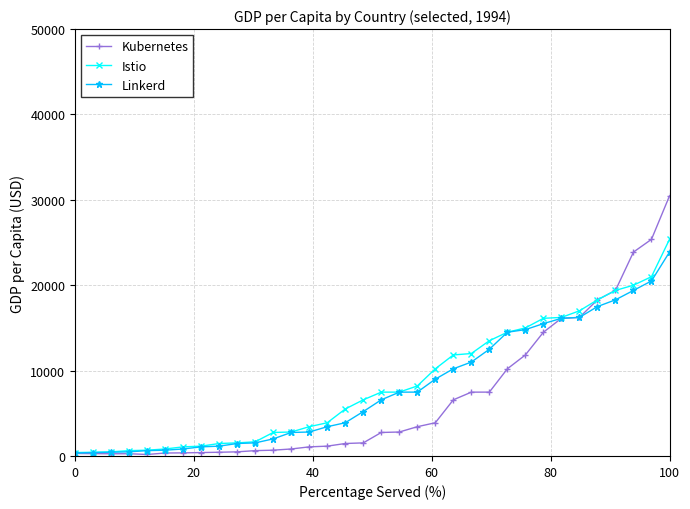

Which series has the largest range (max minus min)?

Kubernetes